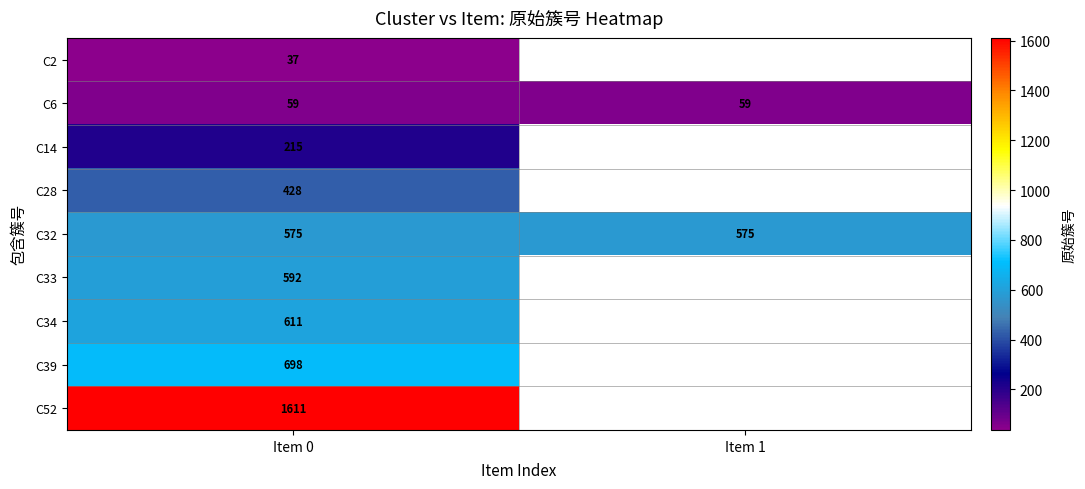

At which category is the sum across all series the highest?

Item 0